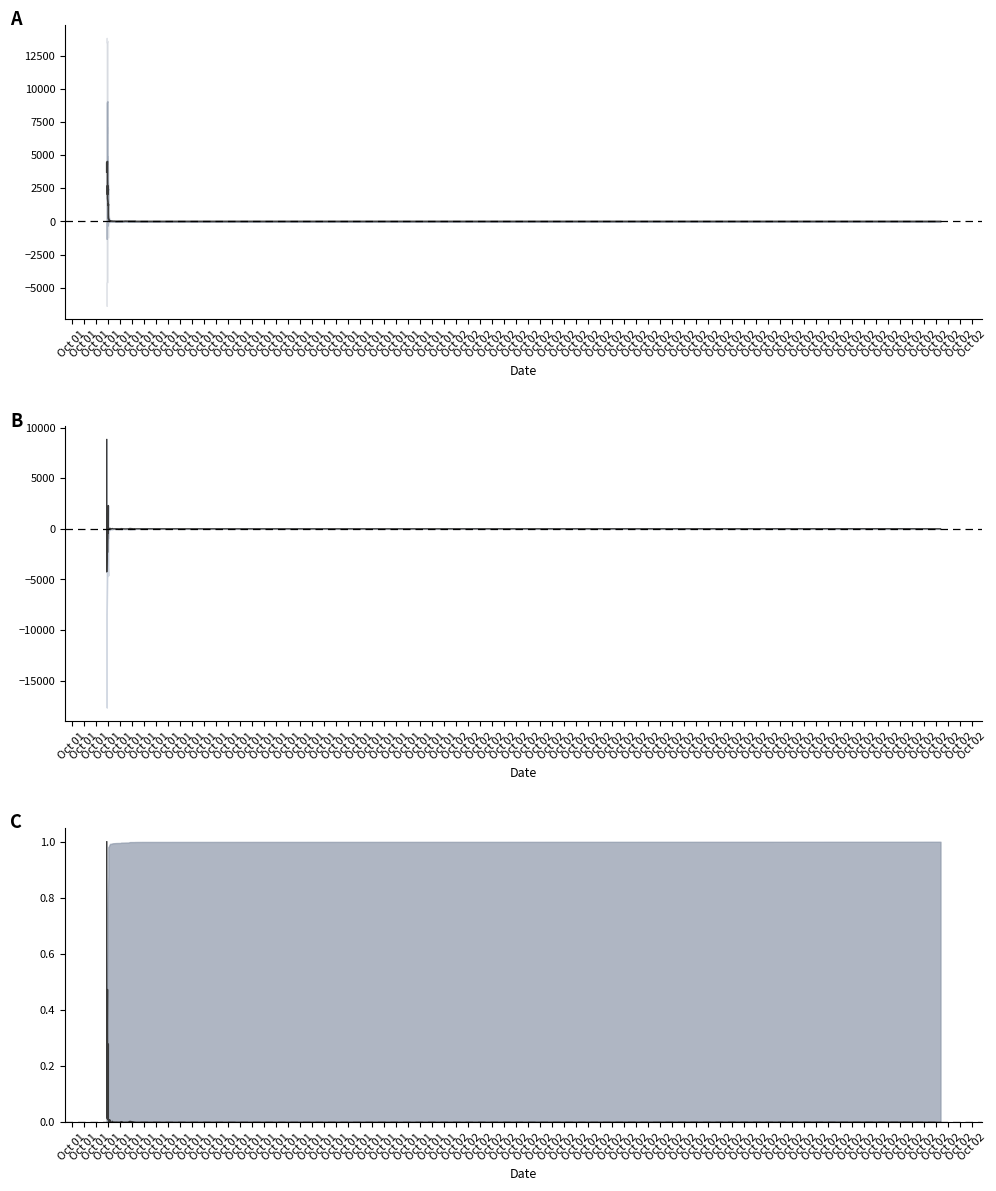

The Mean series shows 14.8 at Oct 01. True or false?

False